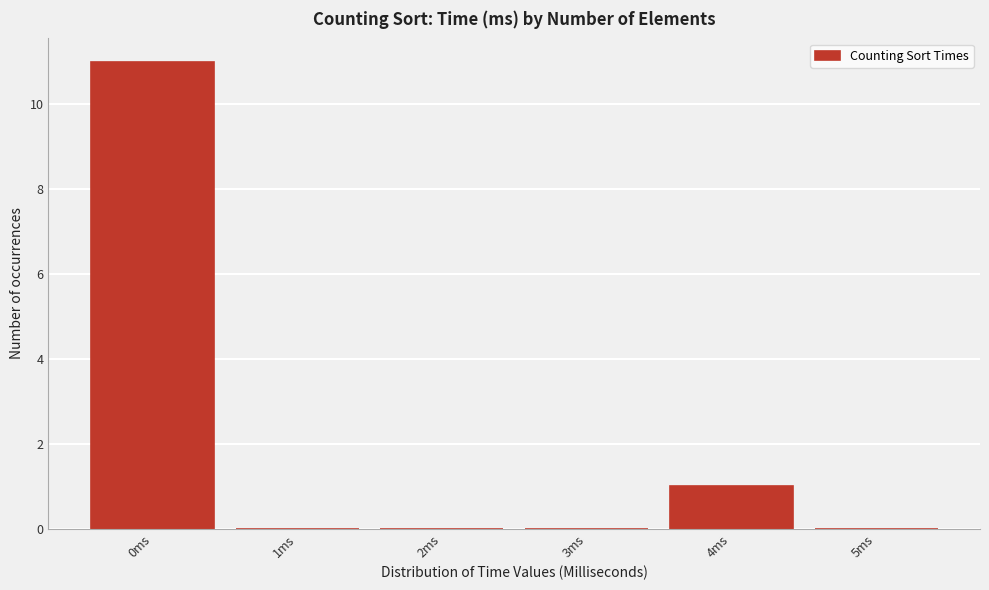

Reading left to right, list every bar in this chart as the range it spans on the x-axis followed by its height. The values are not printed on the chart, so give them approximately, as read against the axis.

-0.5 to 0.5: 11
0.5 to 1.5: 0
1.5 to 2.5: 0
2.5 to 3.5: 0
3.5 to 4.5: 1
4.5 to 5.5: 0